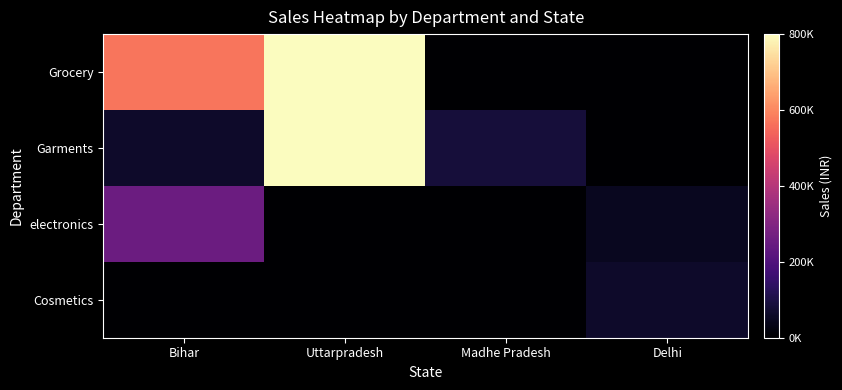

Rank the series by their maximum value, from highest to lowest.

Garments, Grocery, electronics, Cosmetics